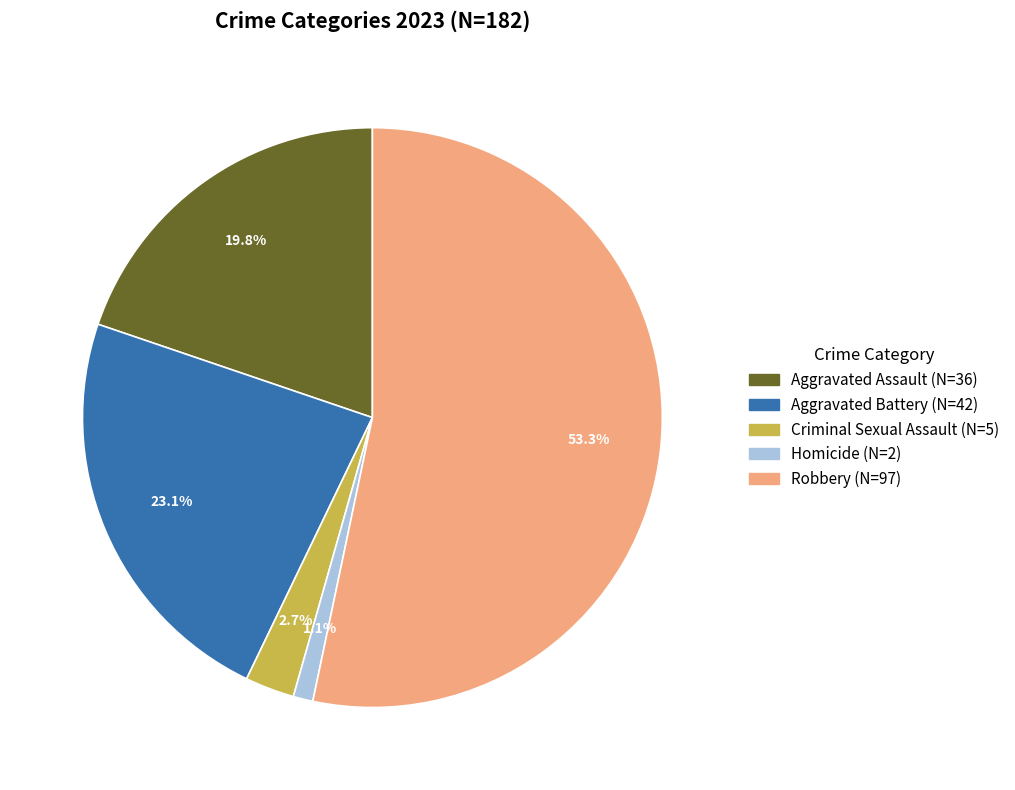

Combined, what portion of the pie is Robbery and Criminal Sexual Assault?

56.0%